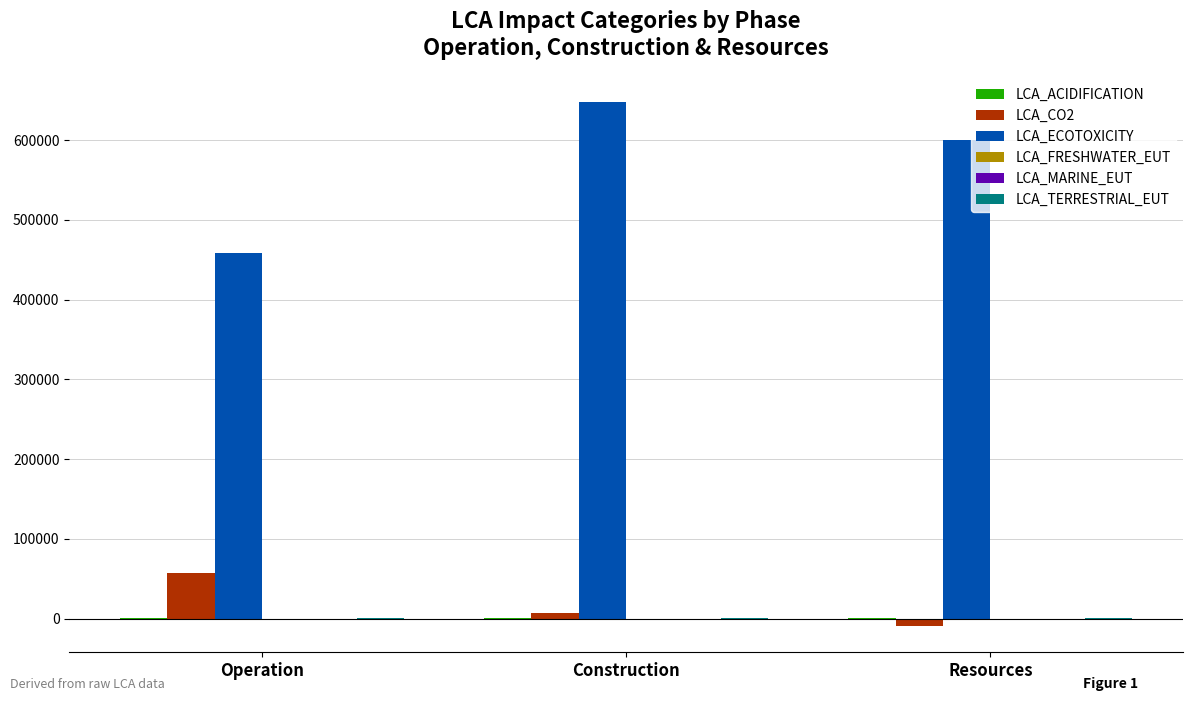

Which series has the largest total across all categories?

LCA_ECOTOXICITY